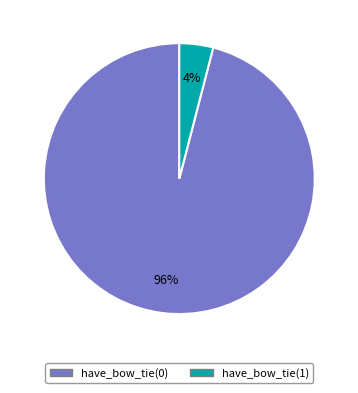

To the nearest percent, what percentage of the pie is have_bow_tie(1)?

4%